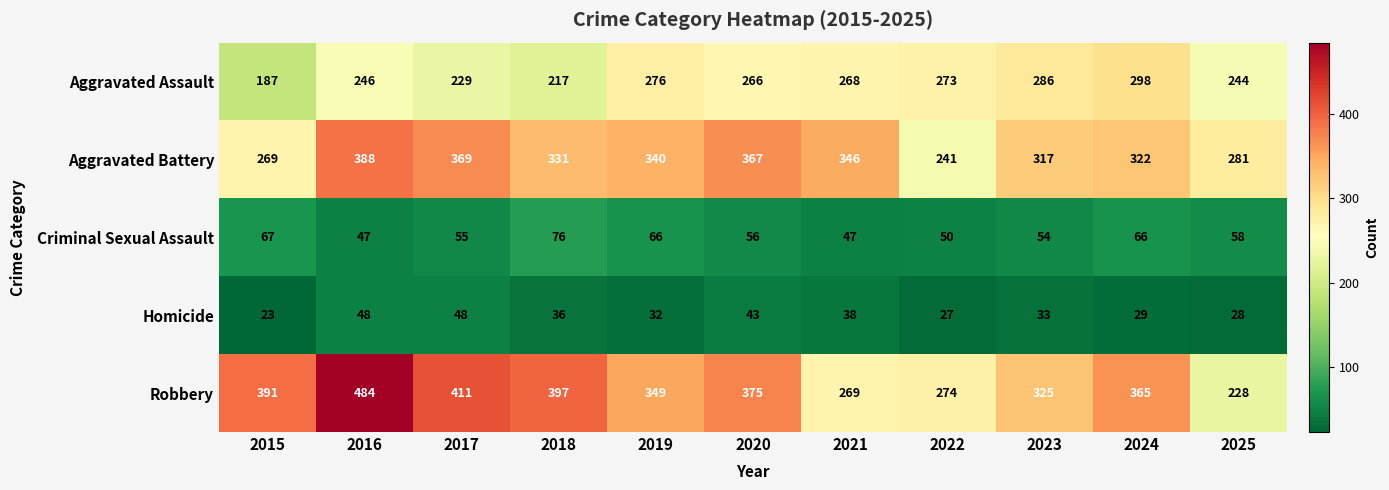

What is the average value of the Homicide series?

35